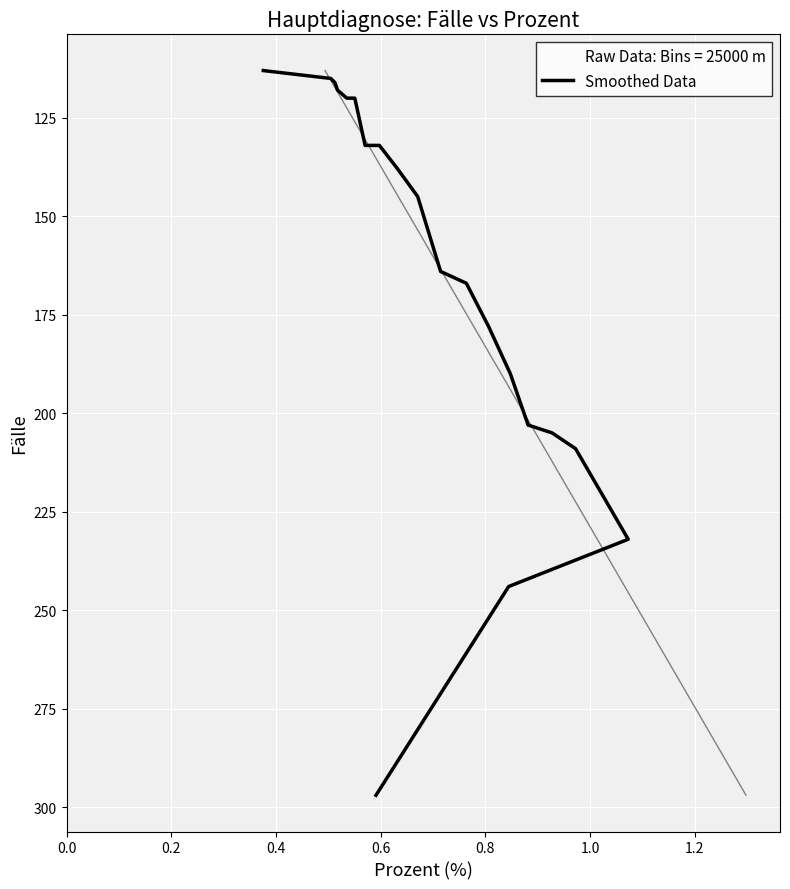

The chart shows a value of 50 at 8. True or false?

False